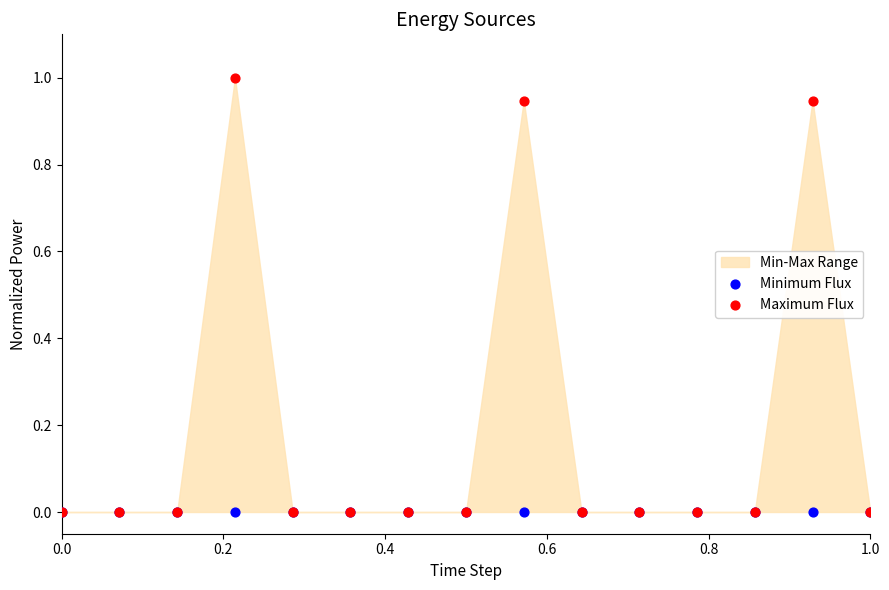

Which series contains the highest Y value?

Maximum Flux